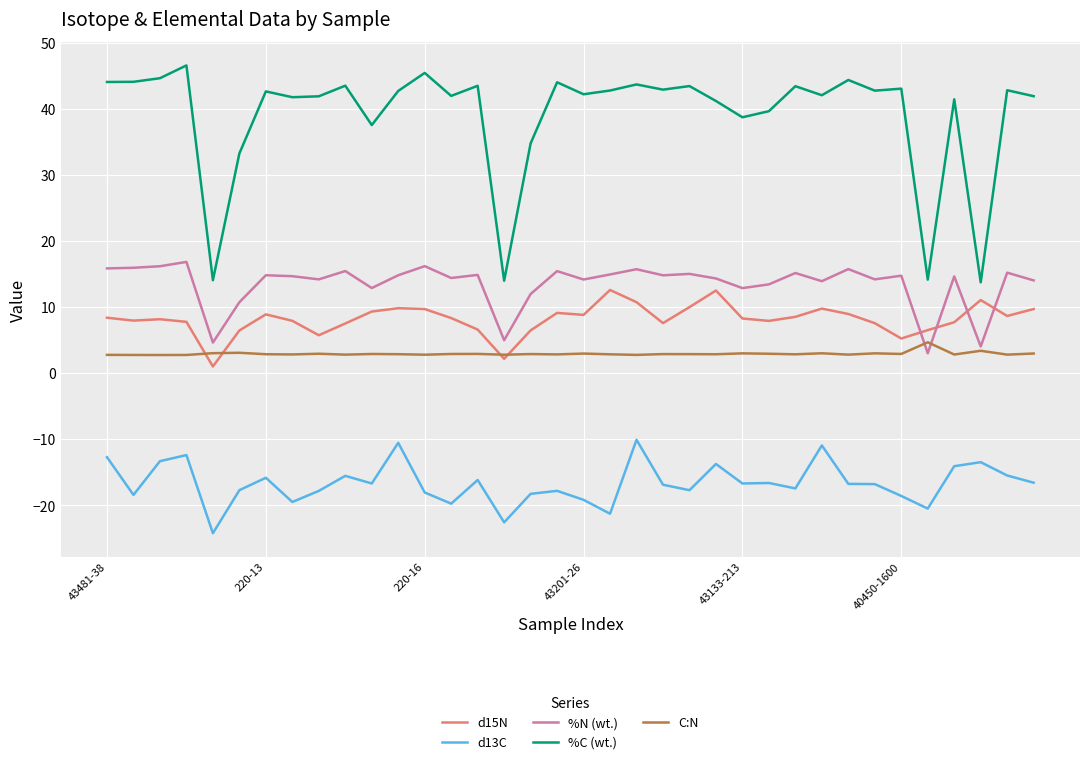

Which series has the largest total across all categories?

%C (wt.)